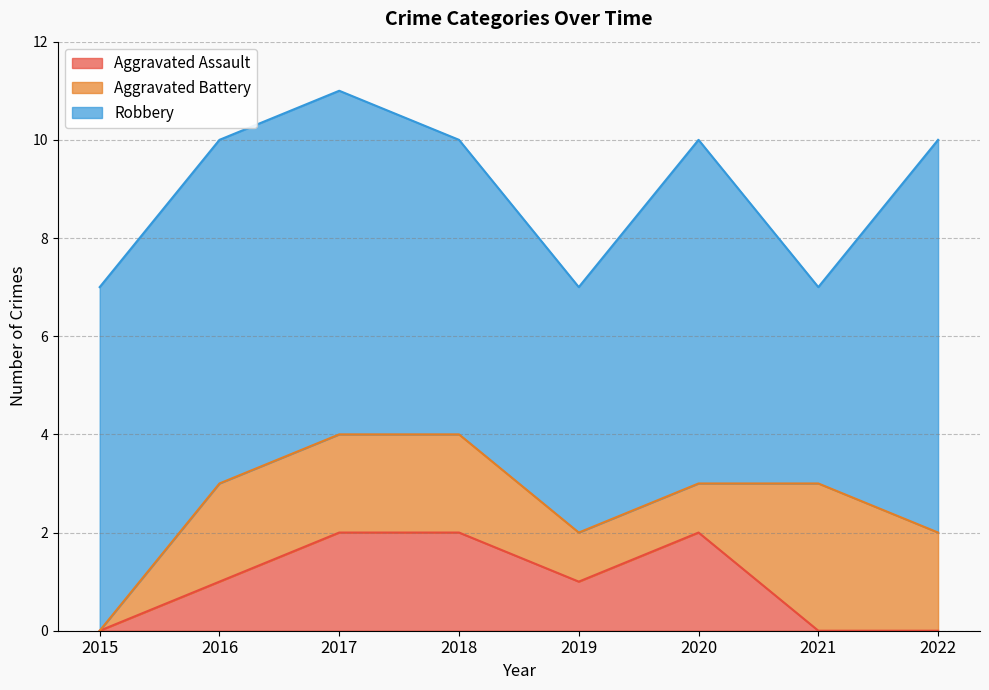

Count the Aggravated Battery values in the range 1 to 2.

6